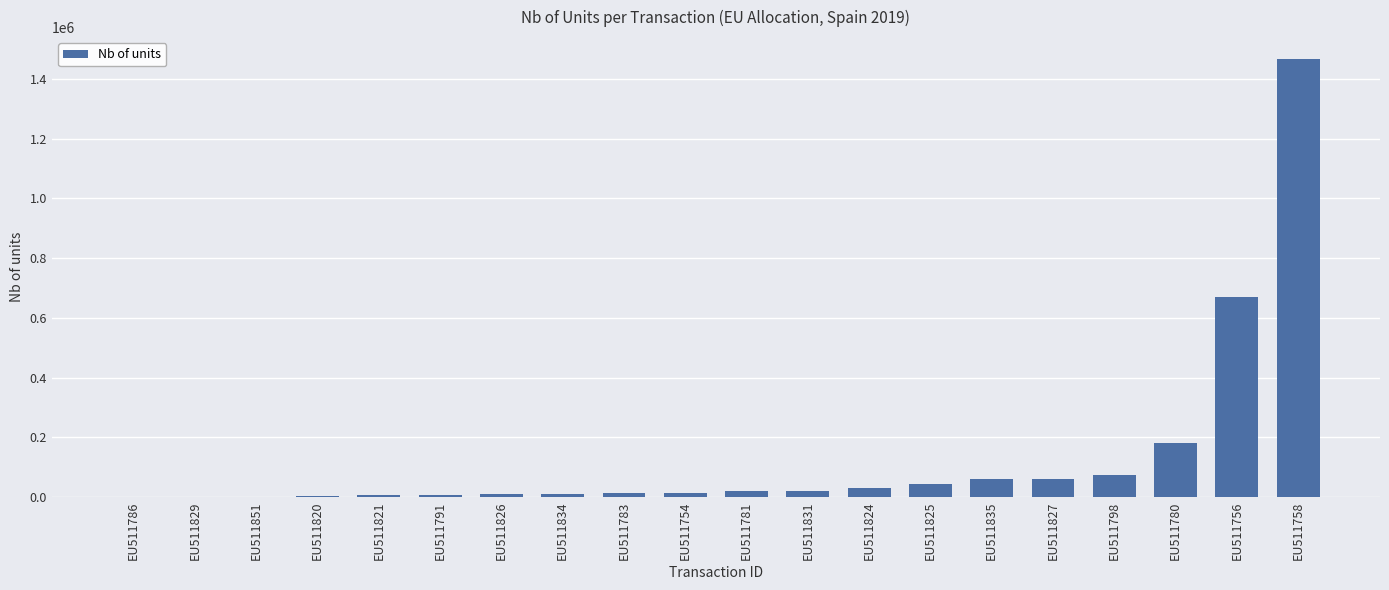

Does the chart contain stacked bars?

No